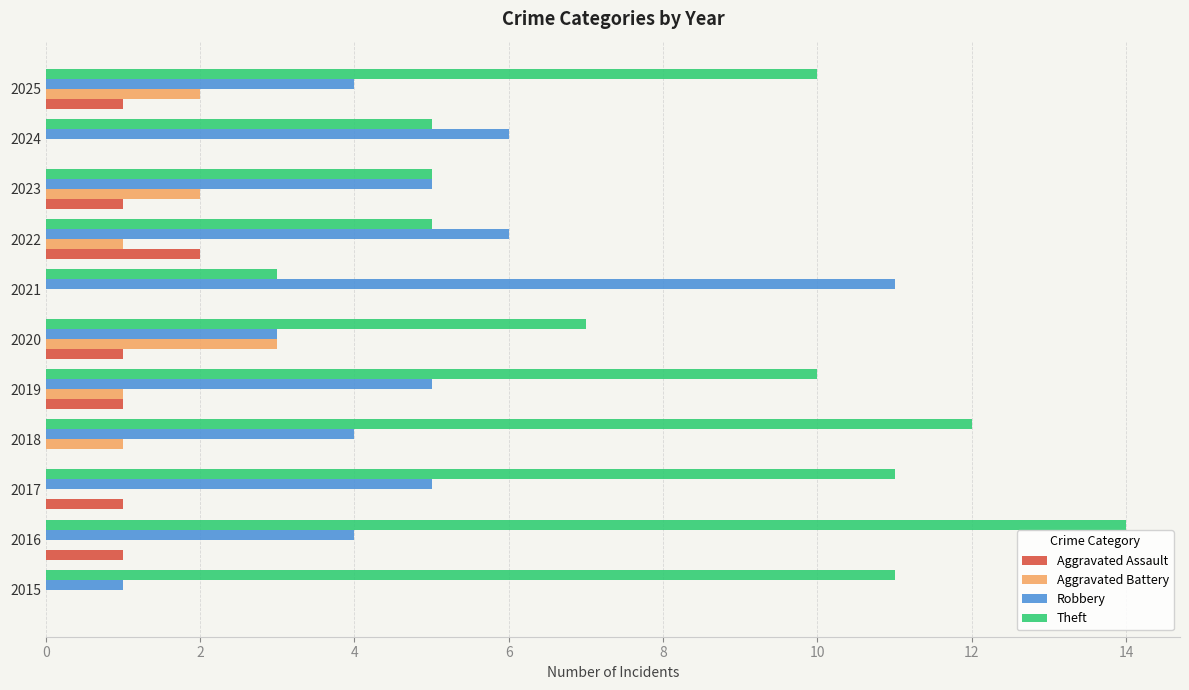

Which series changed the most between 2016 and 2025?

Theft